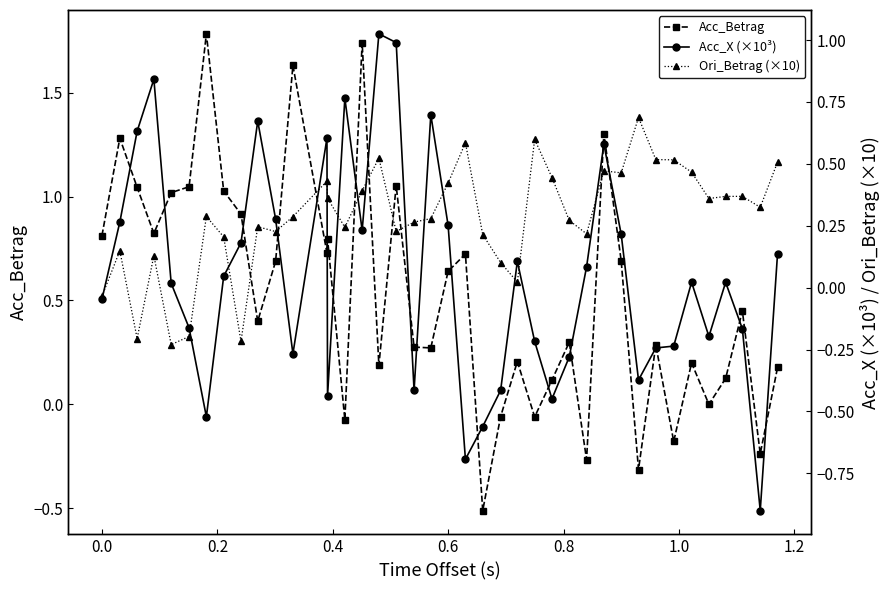

Rank the series by their average value, from highest to lowest.

Acc_Betrag, Ori_Betrag (×10), Acc_X (×10³)